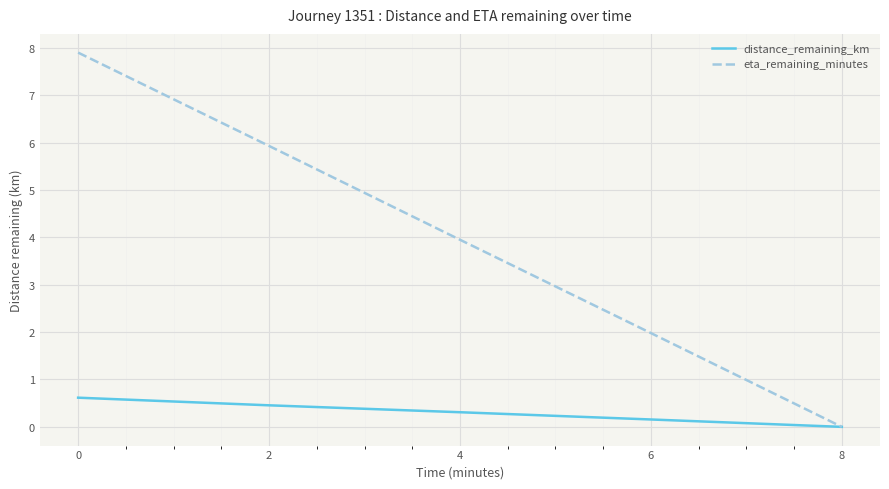

How many lines are shown in the chart?

2